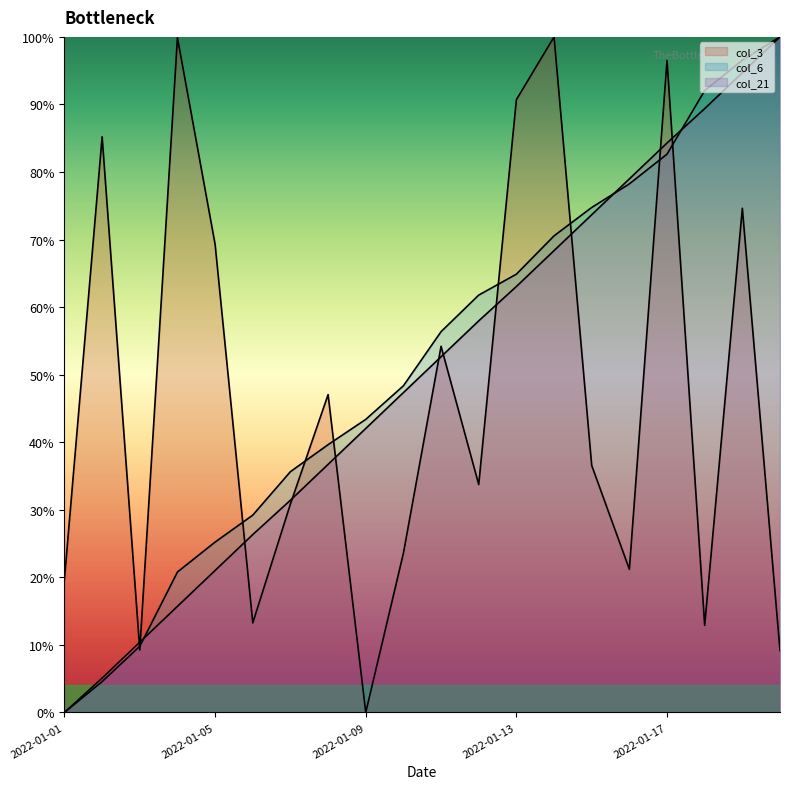

What is the average value of the col_21 series?

50.0